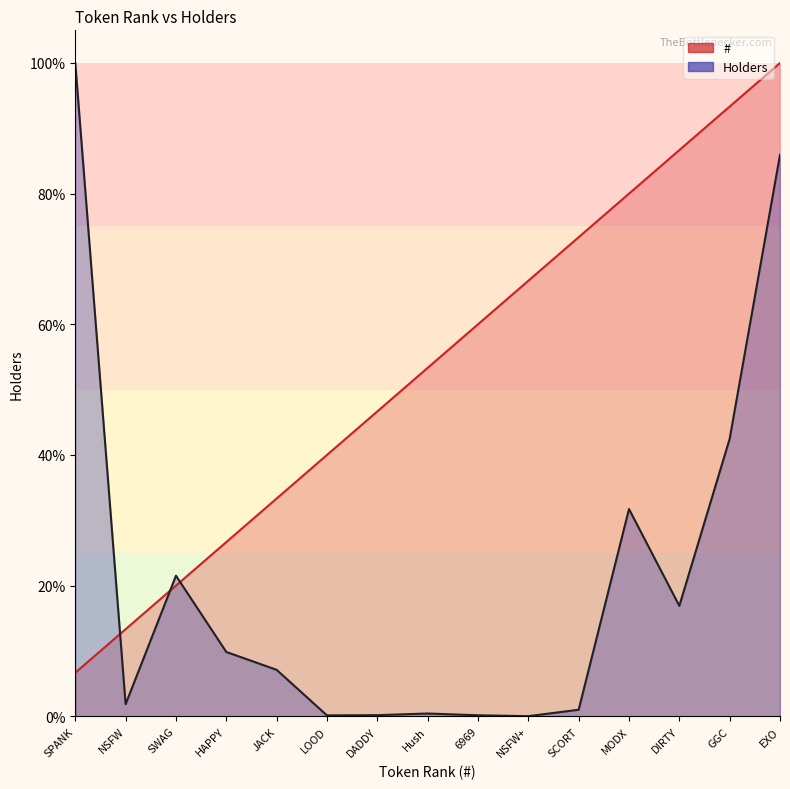

Reading left to right, what are all the values shown in this chart?

#: SPANK=6.7	NSFW=13.3	SWAG=20.0	HAPPY=26.7	JACK=33.3	LOOD=40.0	DADDY=46.7	Hush=53.3	6969=60.0	NSFW+=66.7	SCORT=73.3	MODX=80.0	DIRTY=86.7	GGC=93.3	EXO=100.0
Holders: SPANK=100.0	NSFW=1.8	SWAG=21.5	HAPPY=9.8	JACK=7.1	LOOD=0.1	DADDY=0.2	Hush=0.4	6969=0.2	NSFW+=0.0	SCORT=1.0	MODX=31.7	DIRTY=16.9	GGC=42.5	EXO=85.9